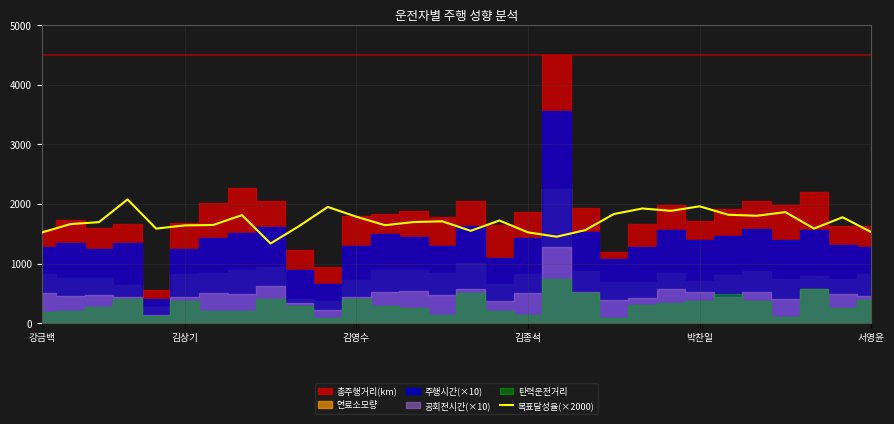

Is it true that 목표달성율(×2000) equals 2589.5 at 김영수?

False